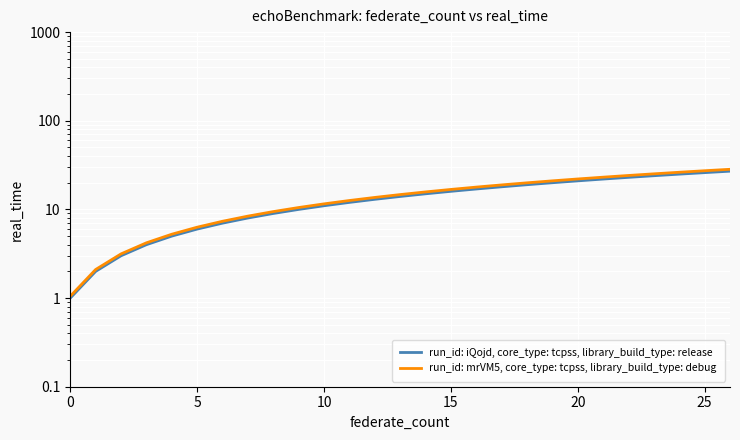

What value does the run_id: mrVM5, core_type: tcpss, library_build_type: debug series have at 23?

25.2